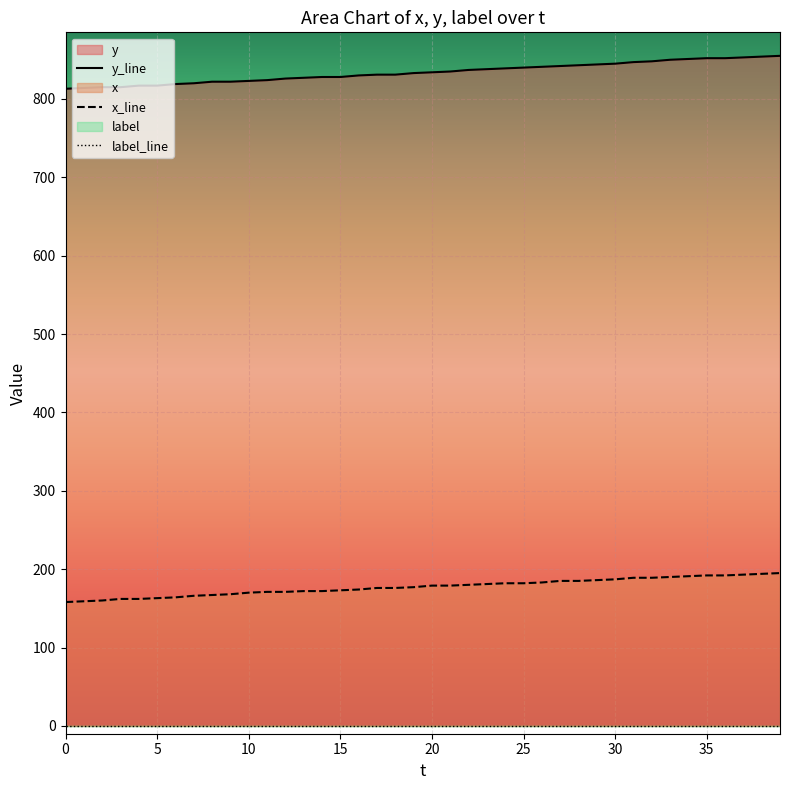

How many values in the x series are below 179?

20